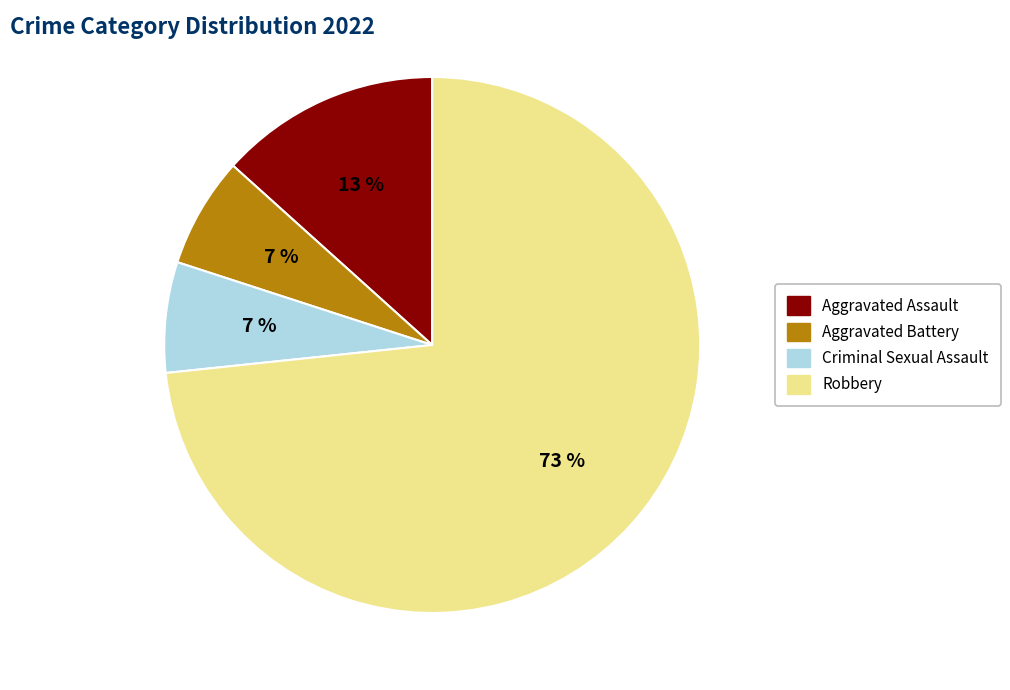

Is Robbery the majority of the pie?

Yes